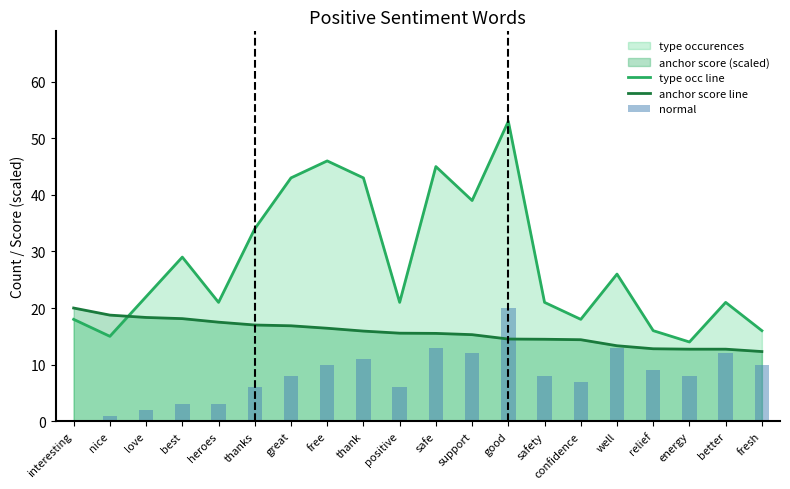

Is it true that normal equals 11.4 at energy?

False